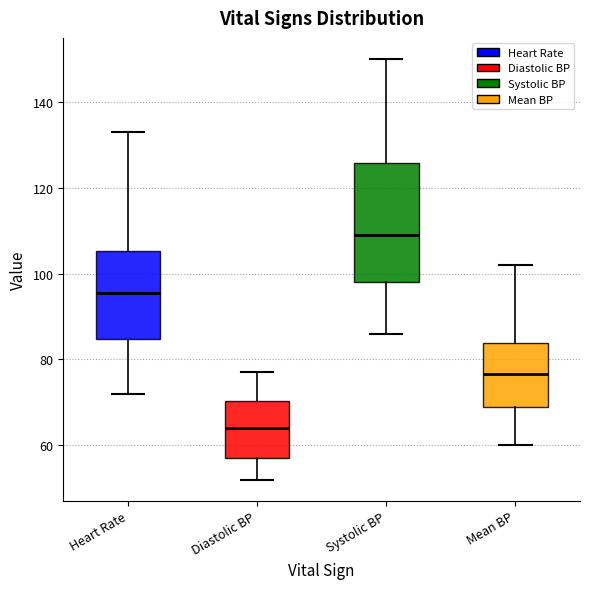

Reading left to right, read every box against the y-axis: the position of its median line, the range the box covers, and the ends of its whiskers. The values are not printed on the chart, so give them approximately, as read against the axis.

Heart Rate: median 96, box 84 to 106, whiskers 72 to 134
Diastolic BP: median 64, box 58 to 70, whiskers 52 to 78
Systolic BP: median 110, box 98 to 126, whiskers 86 to 150
Mean BP: median 76, box 70 to 84, whiskers 60 to 102